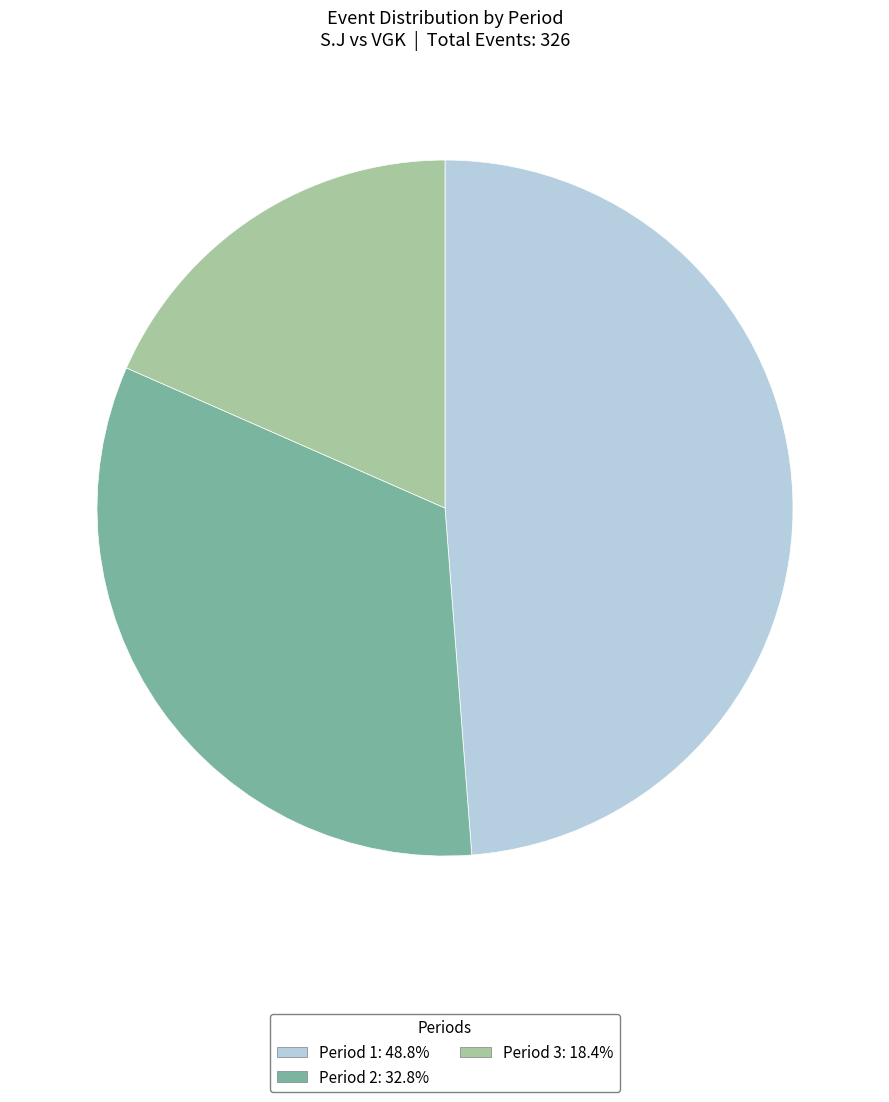

Between Period 3 and Period 1, which is larger?

Period 1